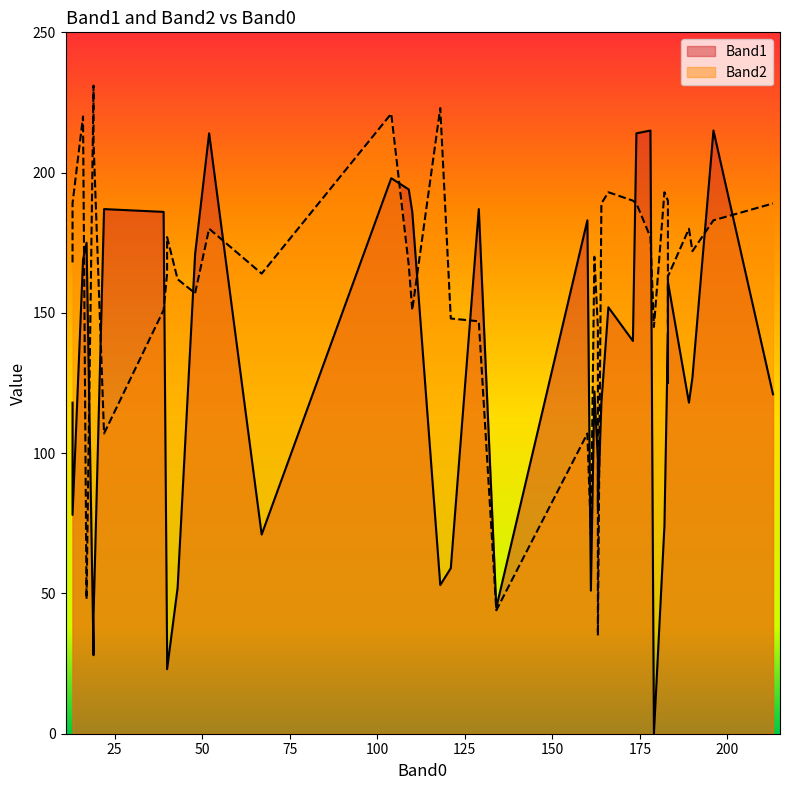

Is the value of Band2 at 8 greater than the value of Band1 at 7?

Yes